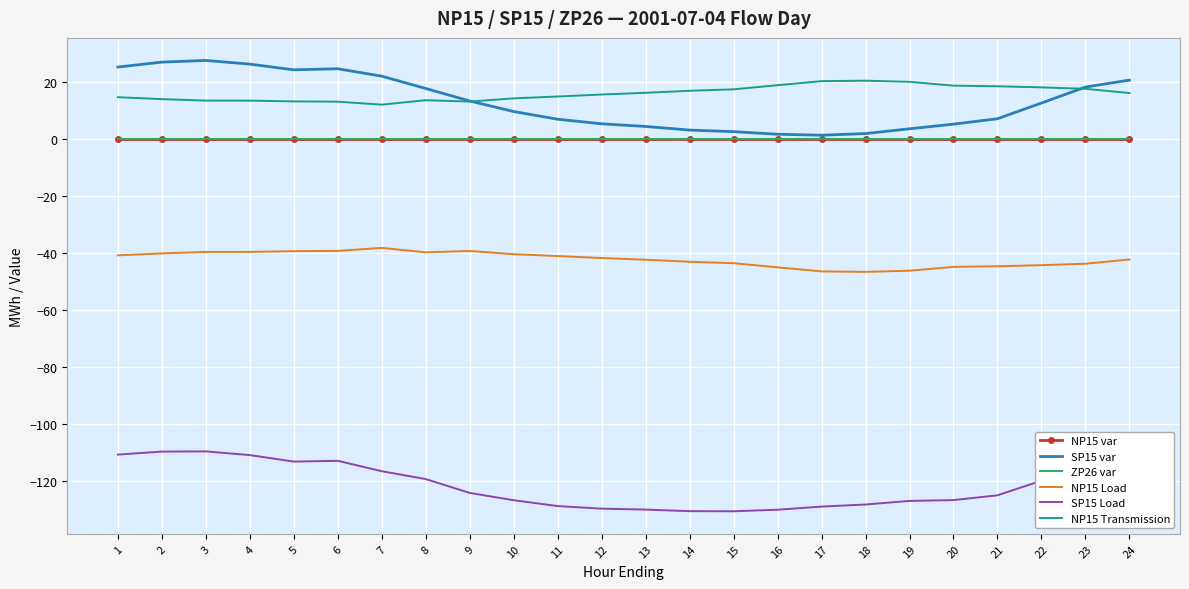

Reading left to right, list all the values displayed in this chart.

NP15 var: 0.0	0.0	0.0	0.0	0.0	0.0	0.0	0.0	0.0	0.0	0.0	0.0	0.0	0.0	0.0	0.0	0.0	0.0	0.0	0.0	0.0	0.0	0.0	0.0
SP15 var: 25.3	27.1	27.6	26.4	24.4	24.7	22.1	17.8	13.4	9.7	7.0	5.4	4.5	3.2	2.7	1.7	1.4	2.0	3.7	5.3	7.2	12.7	18.3	20.7
ZP26 var: 0.0	0.0	0.0	0.0	0.0	0.0	0.0	0.0	0.0	0.0	0.0	0.0	0.0	0.0	0.0	0.0	0.0	0.0	0.0	0.0	0.0	0.0	0.0	0.0
NP15 Load: -40.8	-40.1	-39.5	-39.5	-39.3	-39.2	-38.1	-39.7	-39.2	-40.3	-41.0	-41.7	-42.3	-43.0	-43.5	-45.0	-46.4	-46.5	-46.1	-44.8	-44.6	-44.2	-43.7	-42.2
SP15 Load: -110.7	-109.6	-109.5	-110.8	-113.1	-112.8	-116.5	-119.3	-124.1	-126.7	-128.7	-129.6	-130.0	-130.5	-130.6	-130.0	-128.9	-128.2	-126.9	-126.6	-125.0	-119.8	-114.7	-113.8
NP15 Transmission: 14.8	14.1	13.6	13.5	13.3	13.2	12.1	13.7	13.2	14.3	15.0	15.7	16.3	17.0	17.5	19.0	20.4	20.5	20.1	18.8	18.6	18.2	17.7	16.2